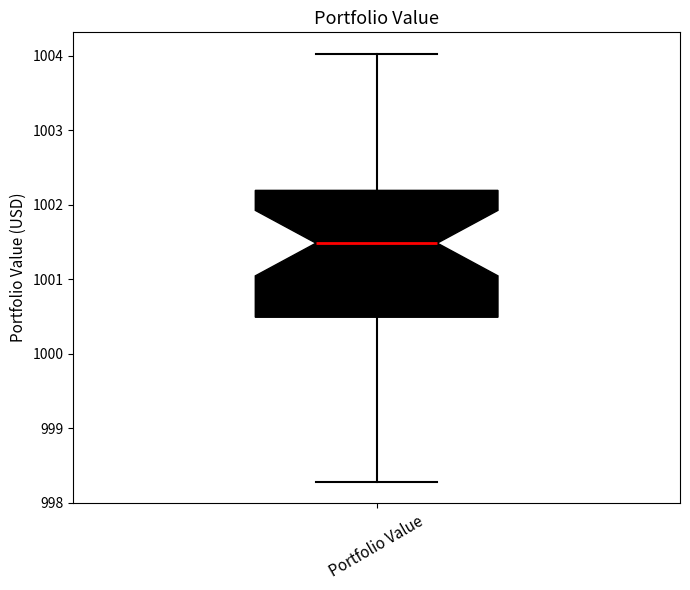

Read this box plot against the y-axis: the position of the median line, the range covered by the box, and the ends of both whiskers. The values are not printed on the chart, so give them approximately, as read against the axis.

median 1001.5, box 1000.5 to 1002.2, whiskers 998.3 to 1004.0